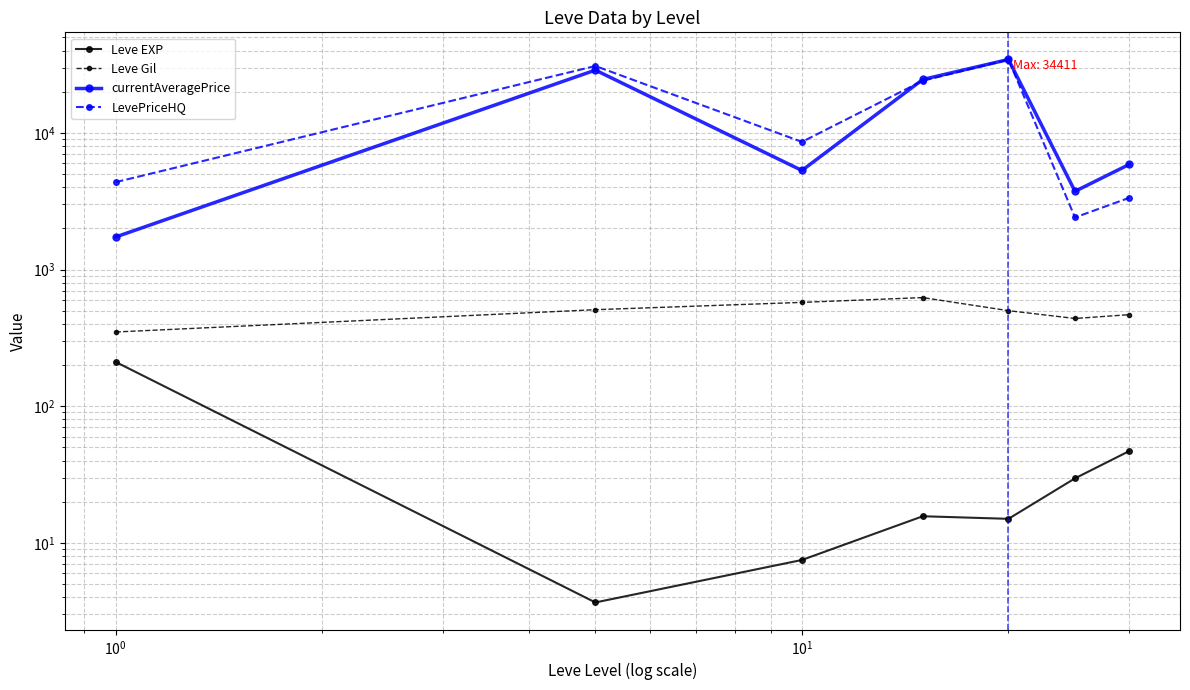

True or false: Leve Gil has more than 0 interior local peaks.

True